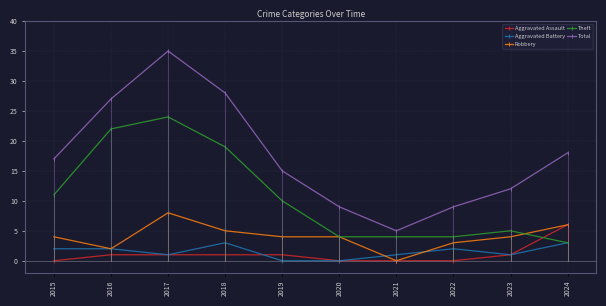

Is this an area chart (filled region under the line)?

No